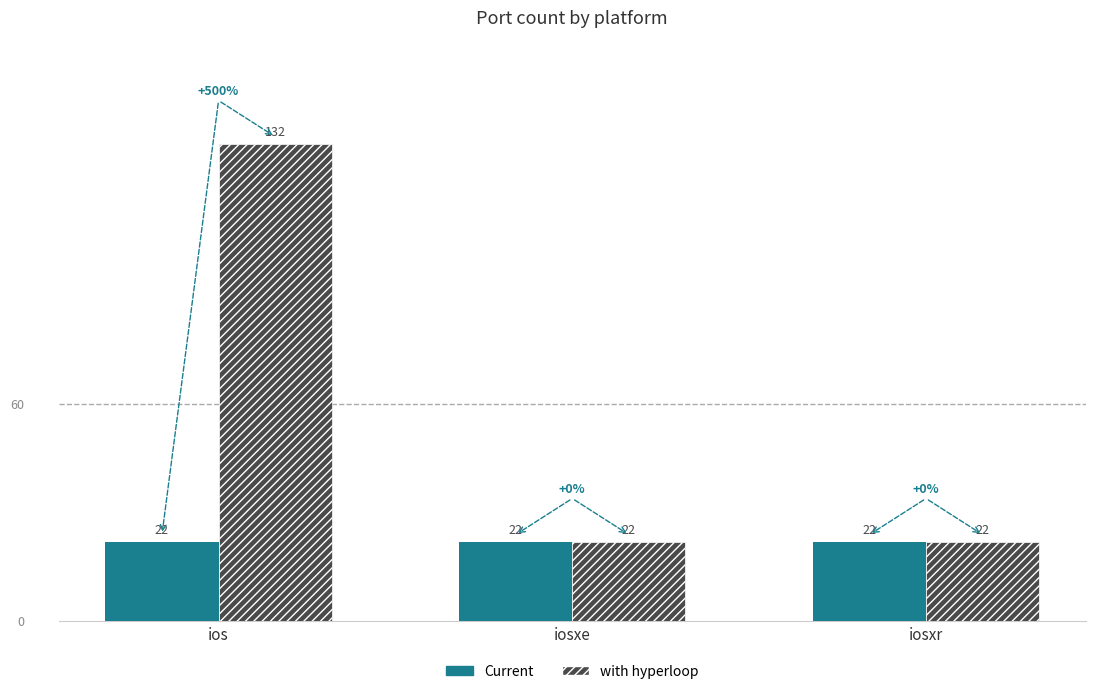

Count the number of data series in this chart.

2